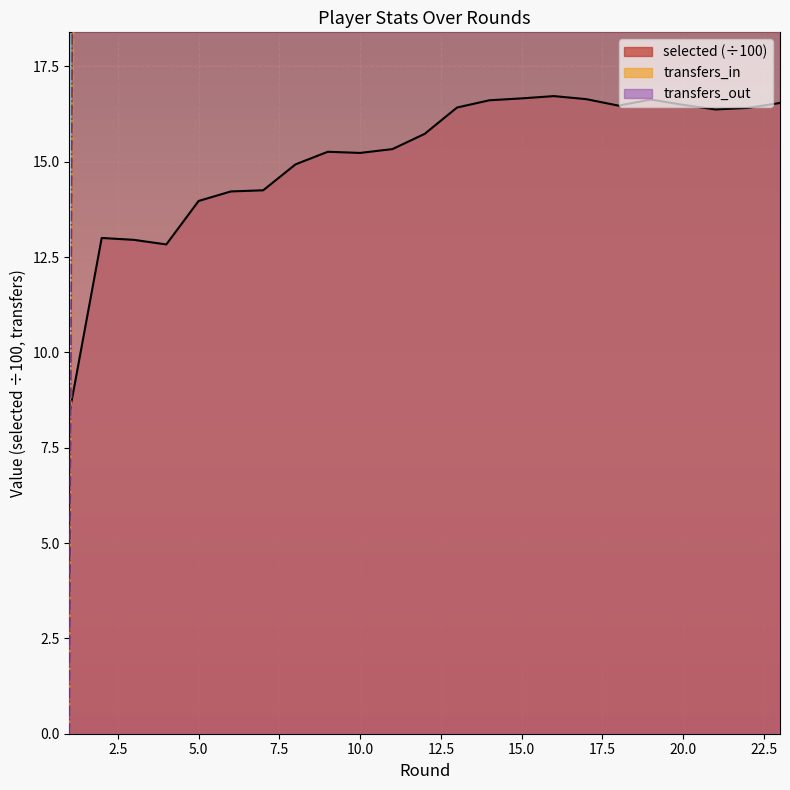

At which label does transfers_out first exceed 65?

2